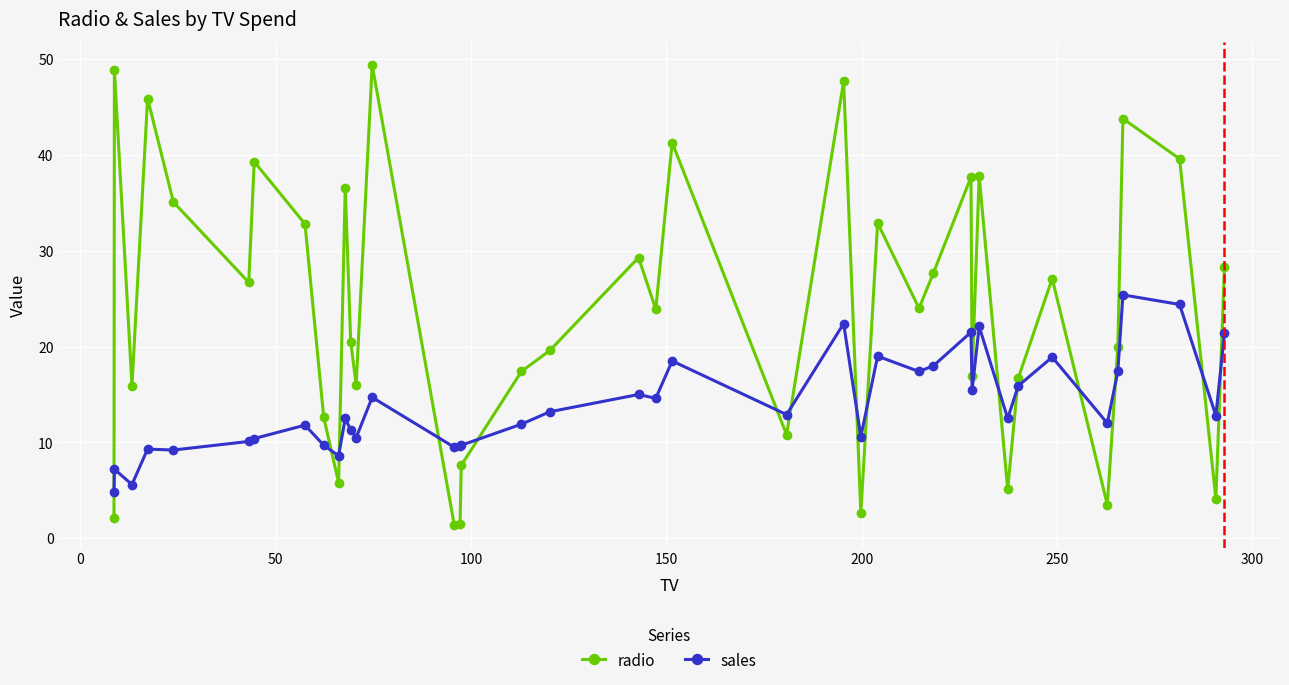

What is the value of the sales point at the 19th from the left?

13.2